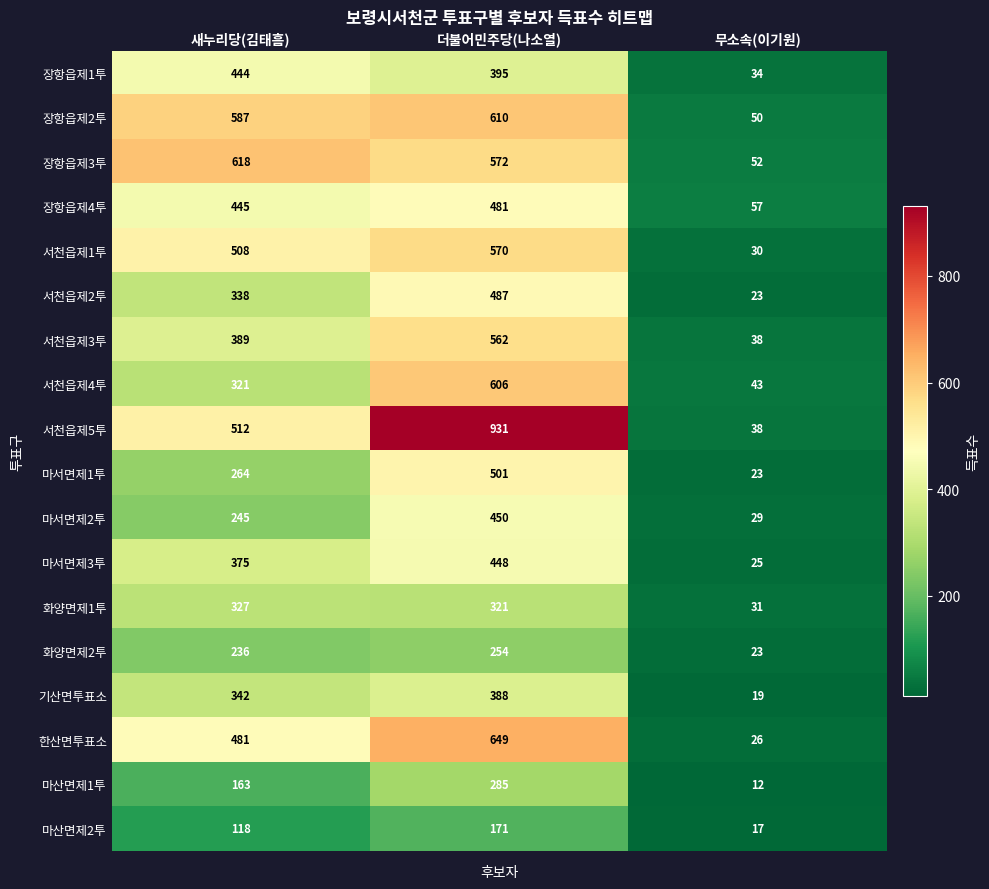

What is the difference between the 서천읍제1투 values at 새누리당(김태흠) and 무소속(이기원)?

478